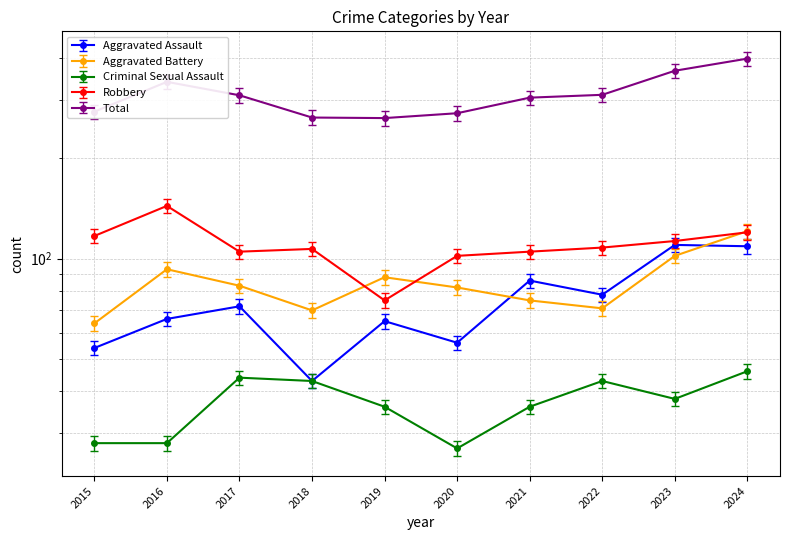

Where is the first local maximum for Aggravated Battery?

2016